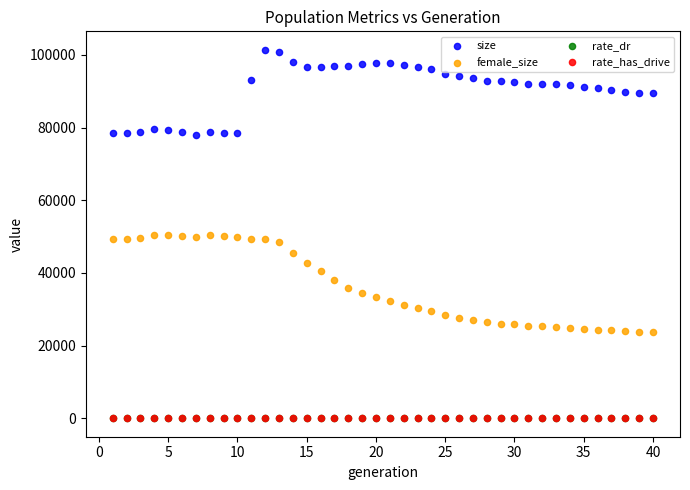

What are all the series names shown in the legend?

size, female_size, rate_dr, rate_has_drive